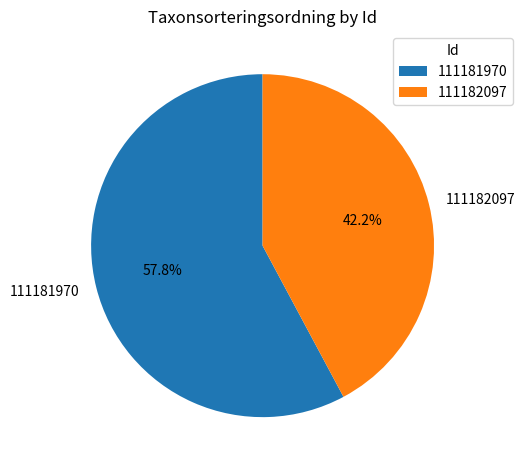

Combined, do 111182097 and 111181970 account for over 50%?

Yes